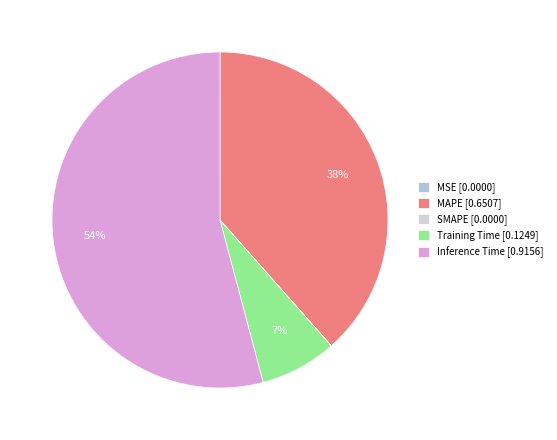

Which category accounts for the majority?

Inference Time